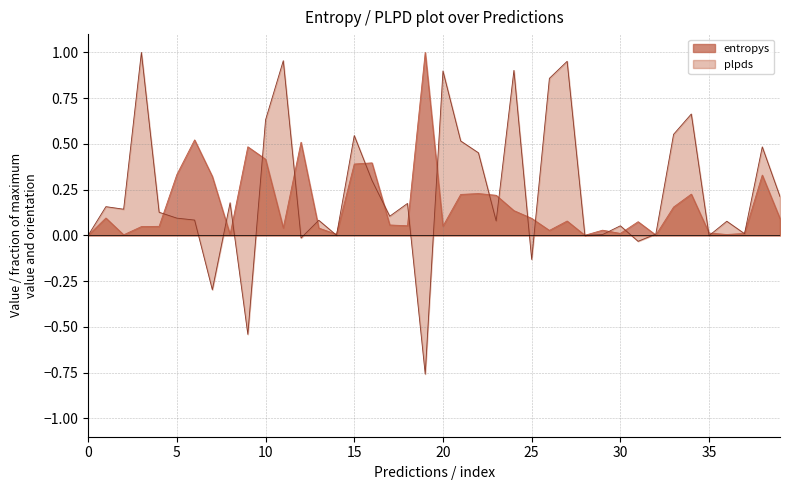

What are all the series names shown in the legend?

entropys, plpds